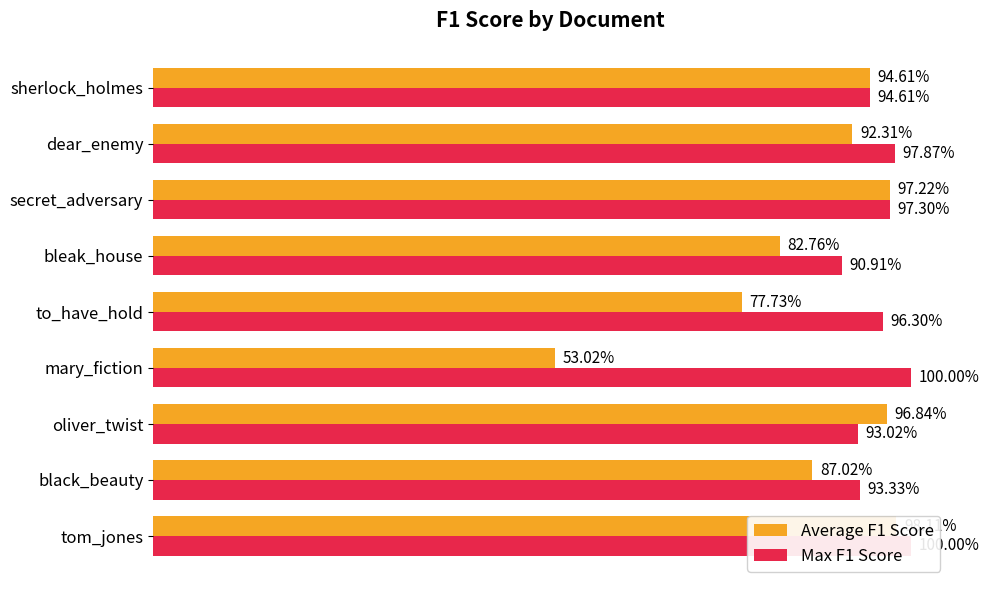

What is the maximum value shown in the chart?

1.0